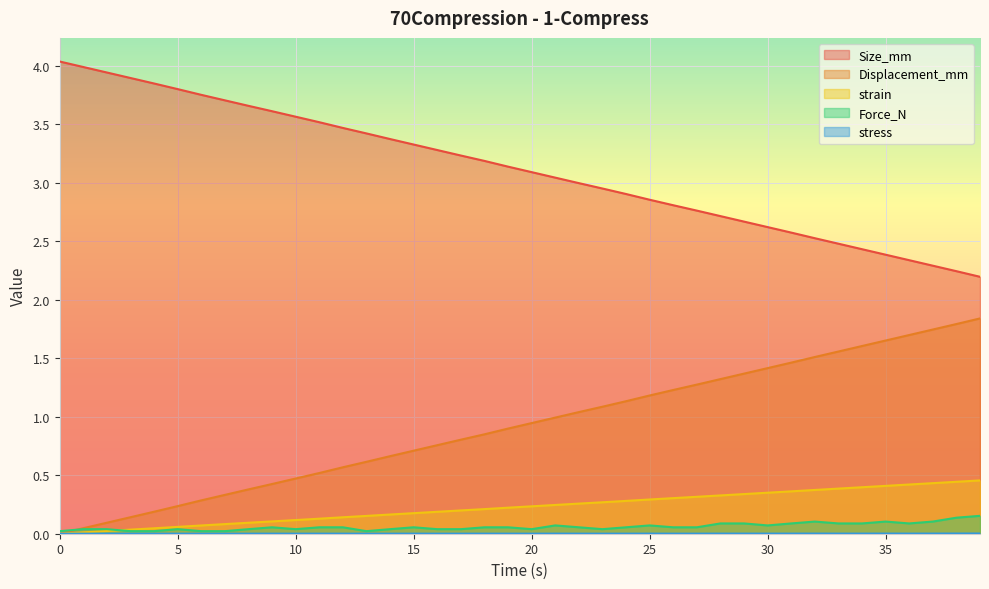

What is the total value across all series at 16.0?

4.3